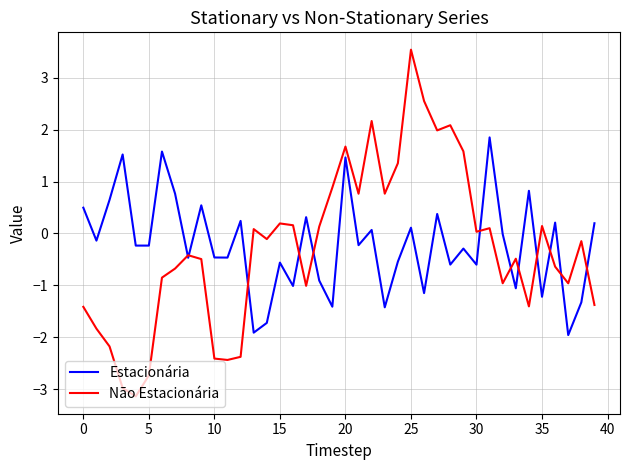

What is the minimum value for Estacionária?

-2.0